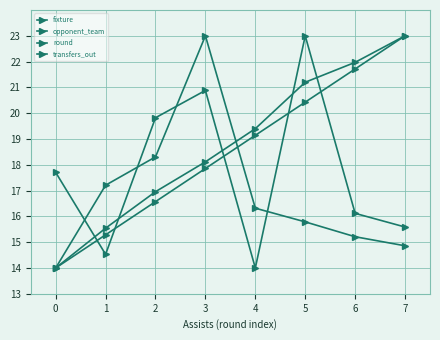

At 1, list the series in order from largest to smallest.

transfers_out, fixture, round, opponent_team